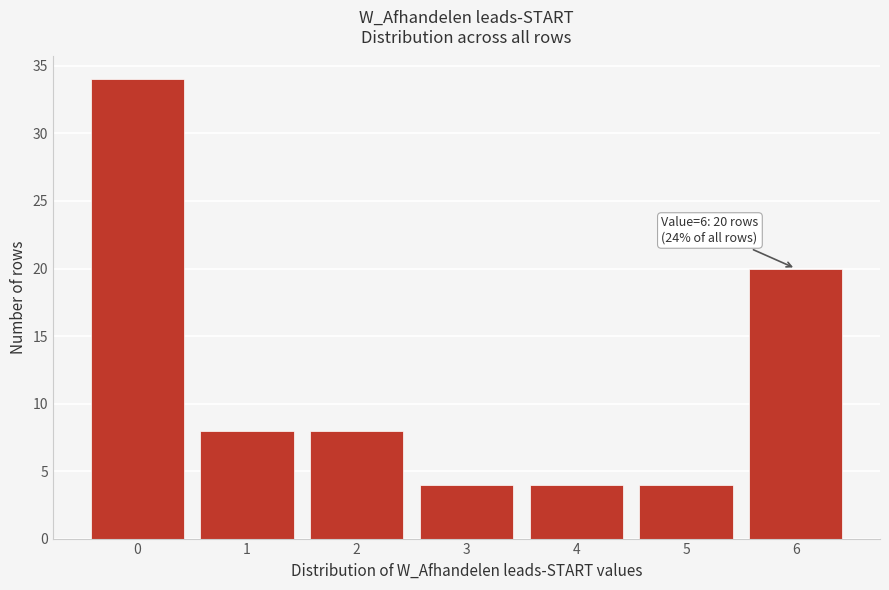

Reading left to right, what are all the values shown in this chart?

0=34	1=8	2=8	3=4	4=4	5=4	6=20